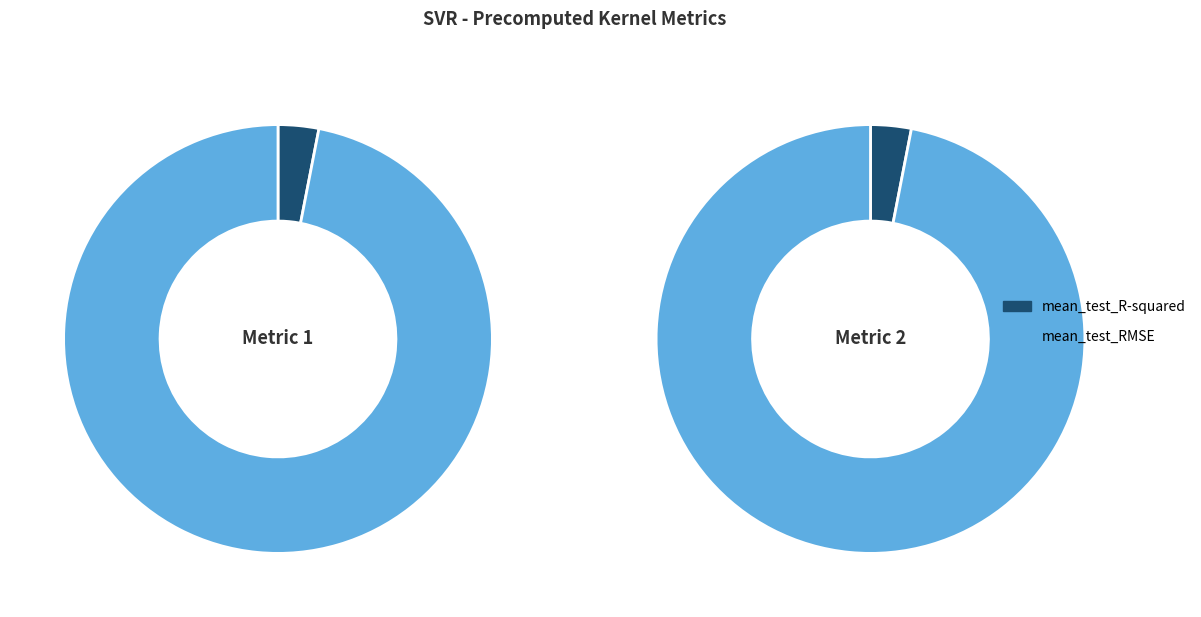

To the nearest percent, what is the average slice percentage?

50%